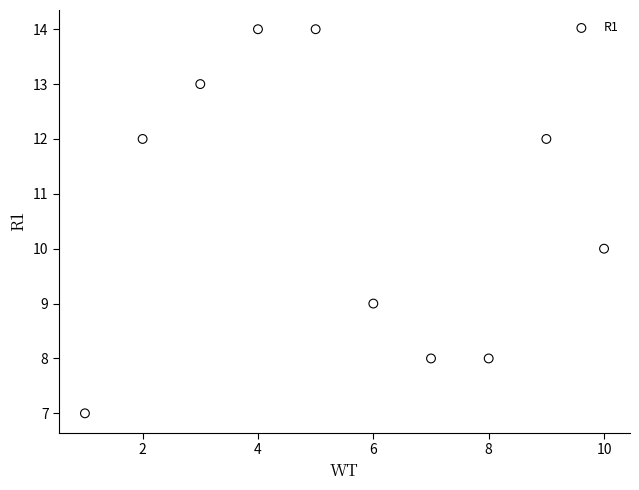

What is the range of Y values (max minus min)?

7